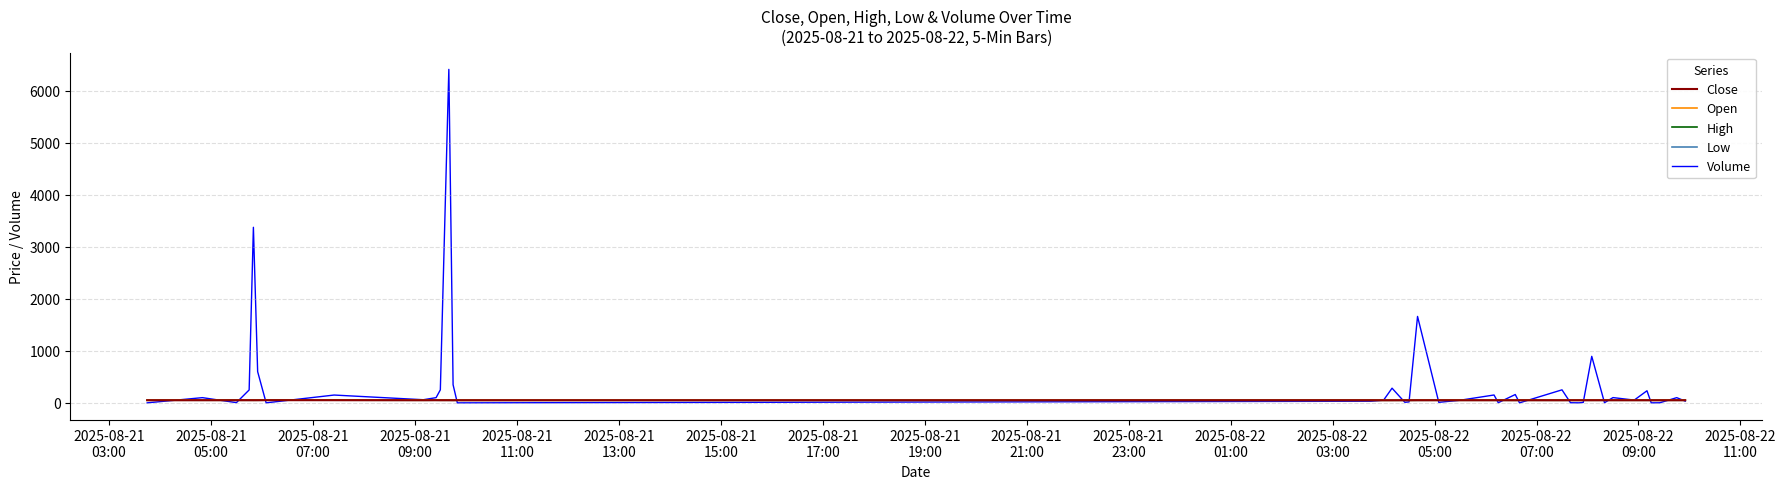

Does the chart display data point markers on the line(s)?

No